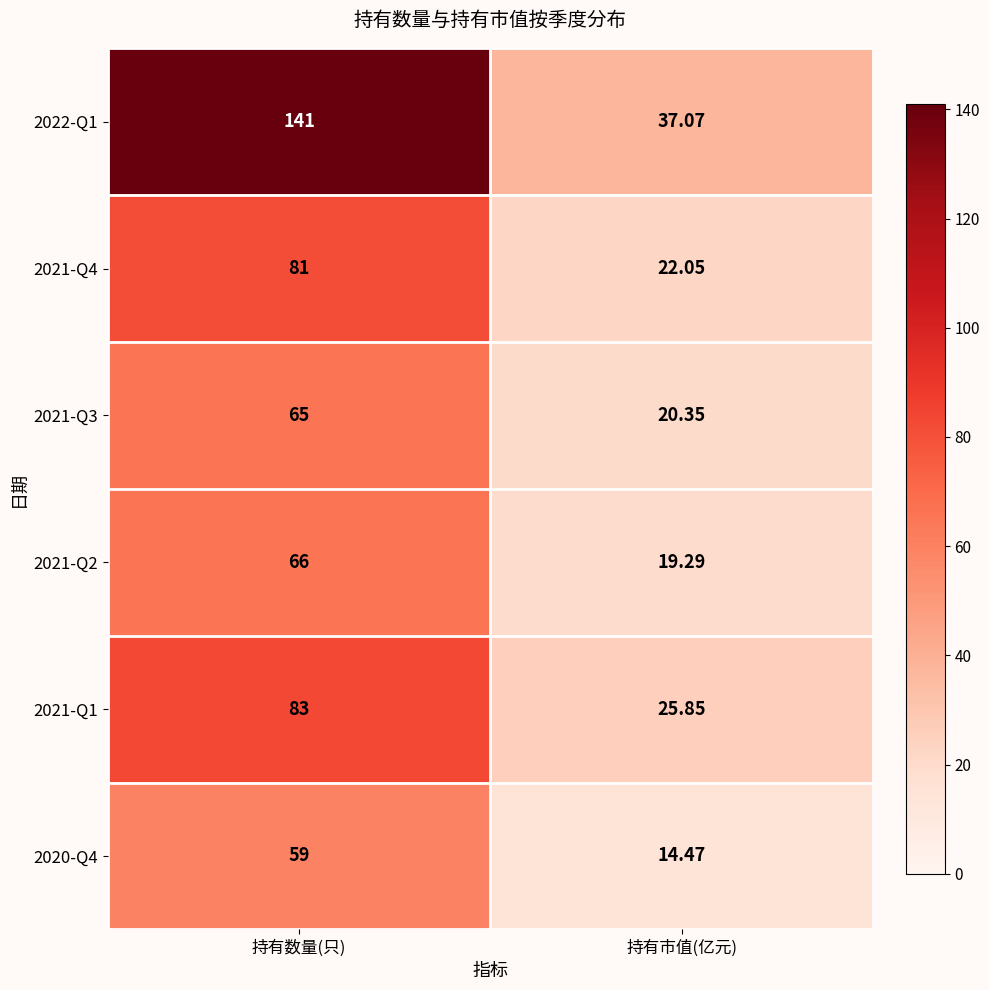

Which category has the highest value in the 2022-Q1 series?

持有数量(只)